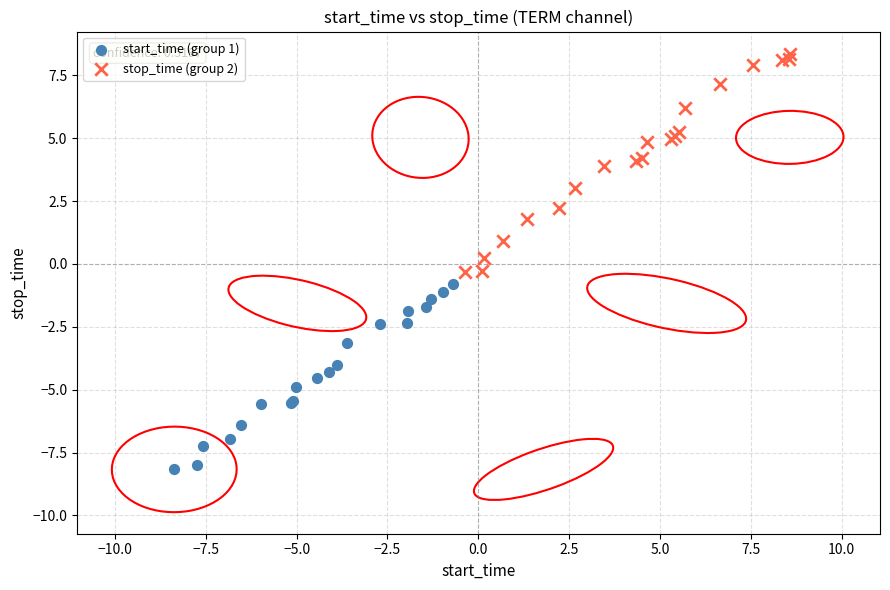

Which series has the largest Y range (max minus min)?

stop_time (group 2)